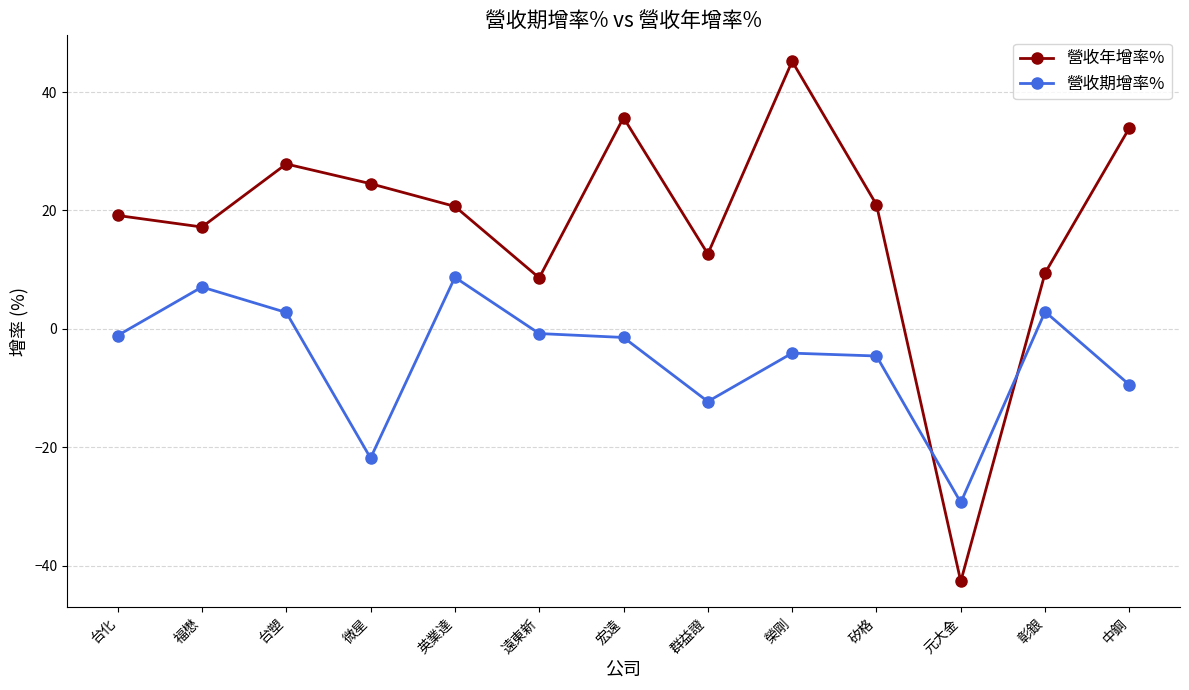

What is the value of the 營收期增率% point at the 6th from the left?

-0.8